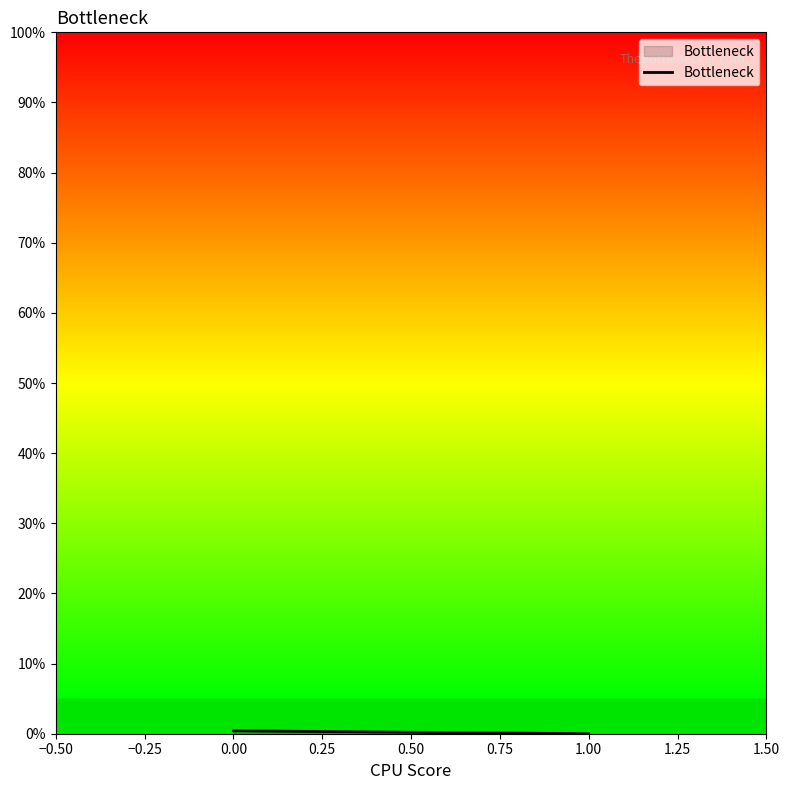

How many values exceed 0?

1